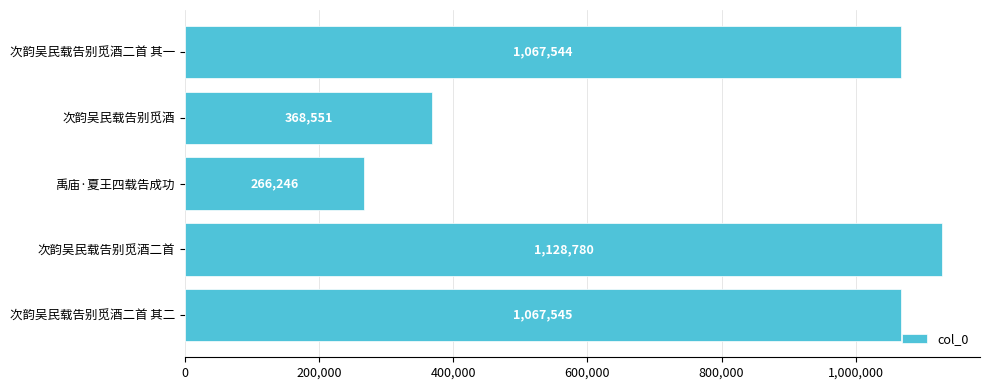

At which label is the value closest to 697513?

次韵吴民载告别觅酒